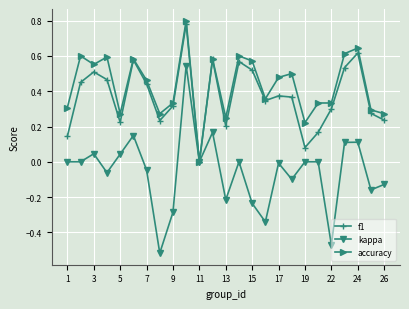

True or false: f1 has more than 1 interior local peaks.

True